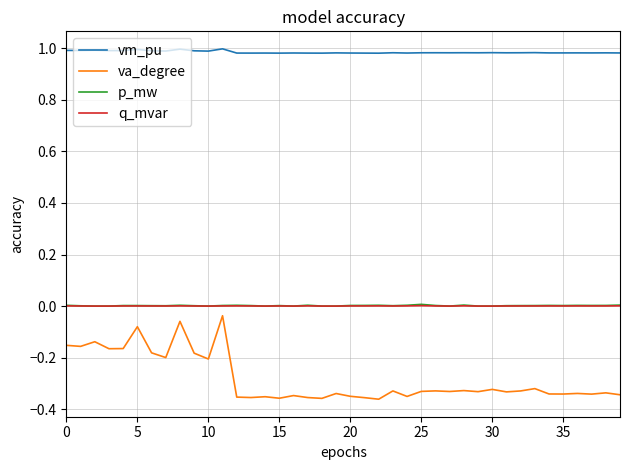

Which series has the widest spread of values?

va_degree